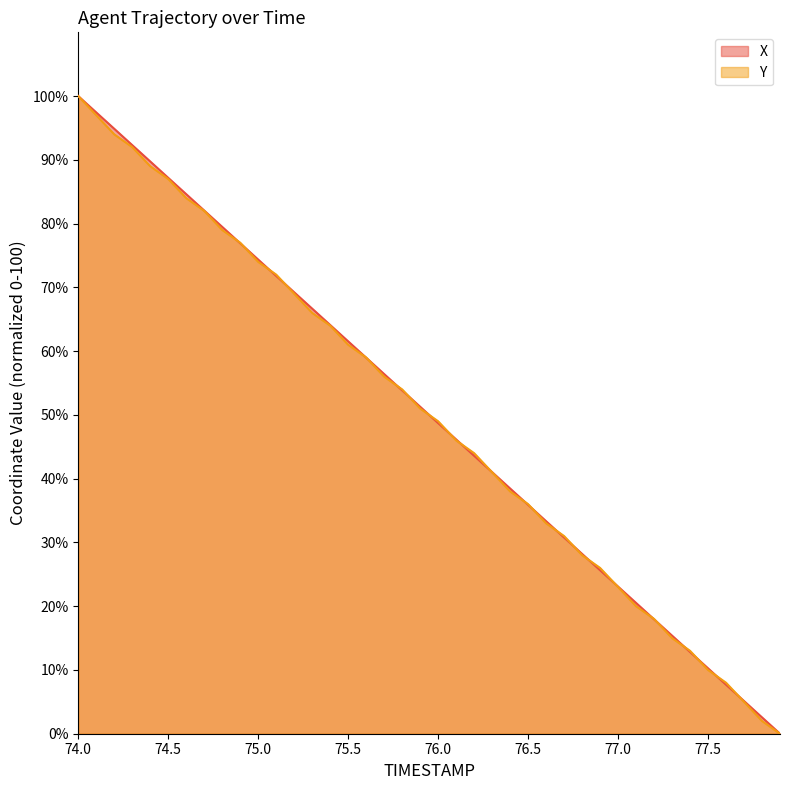

What is the highest value of the Y series?

100.0